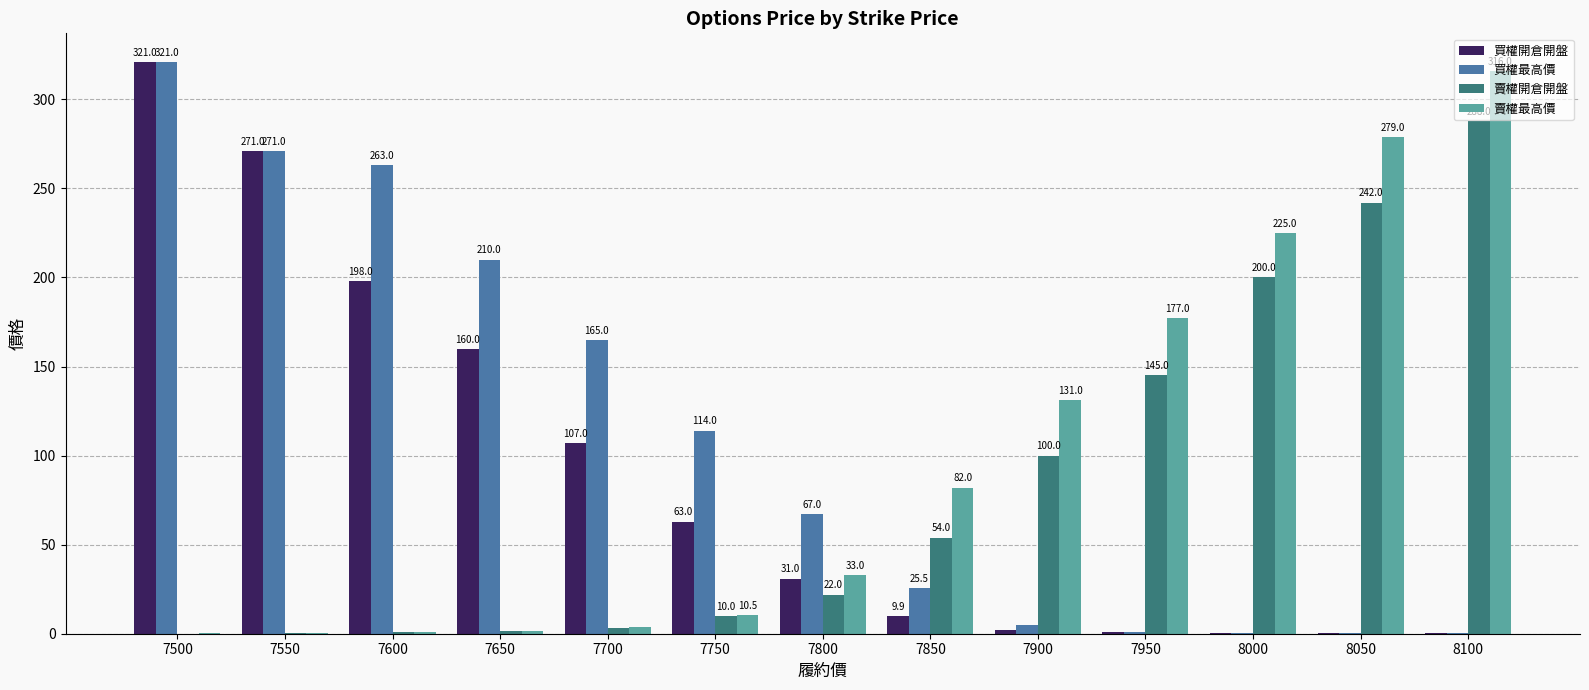

Between 7950 and 8100, which series saw the biggest shift?

賣權開倉開盤